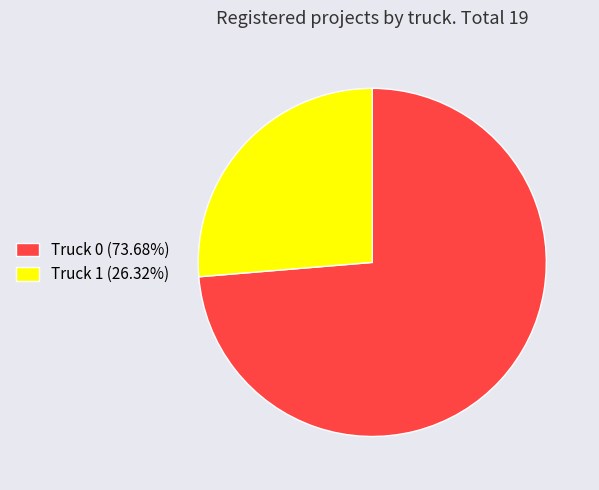

The Truck 0 slice represents 64% of the pie. True or false?

False